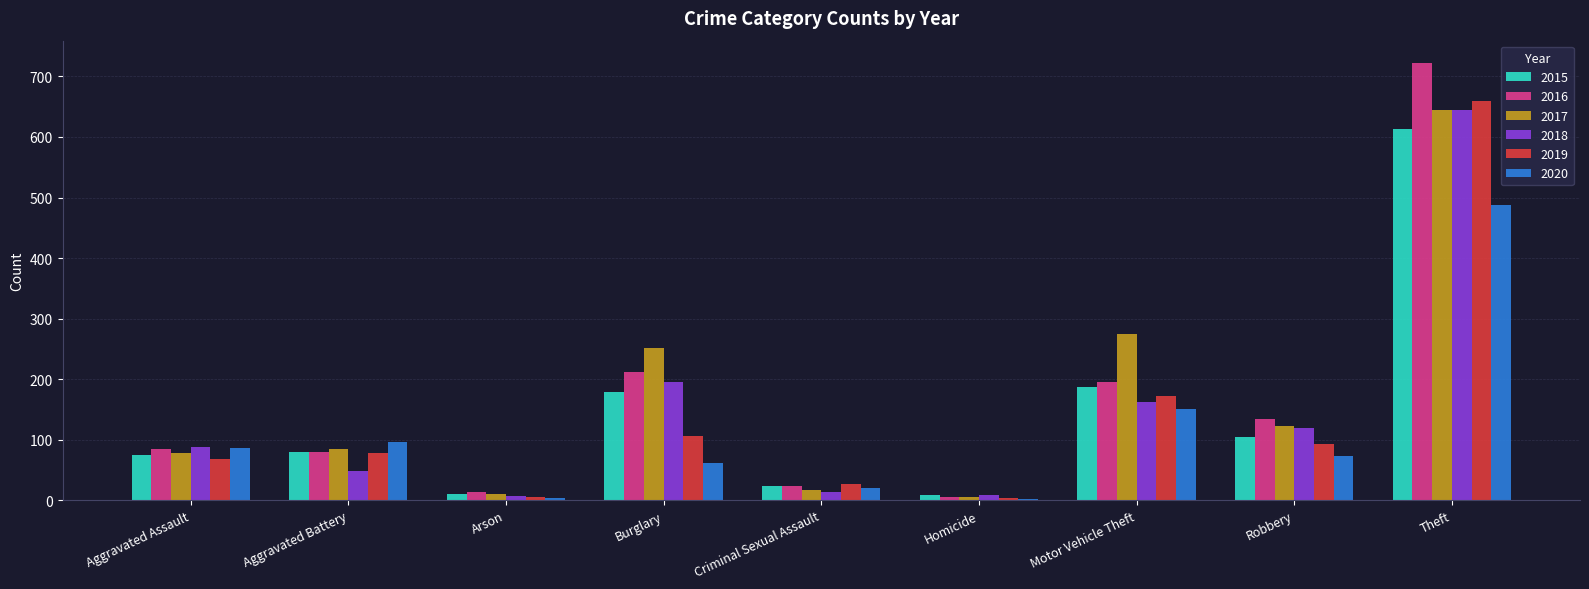

Between Aggravated Assault and Theft, which series saw the biggest shift?

2016